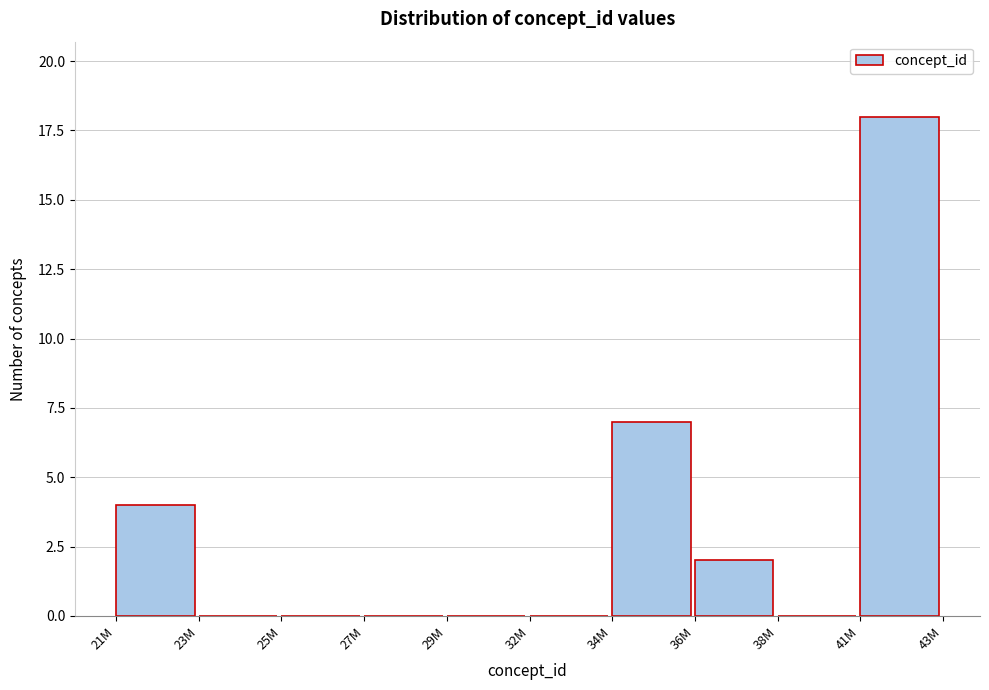

Reading left to right, transcribe all the data shown in this chart.

21M=4	23M=0	25M=0	27M=0	29M=0	32M=0	34M=7	36M=2	38M=0	41M=18